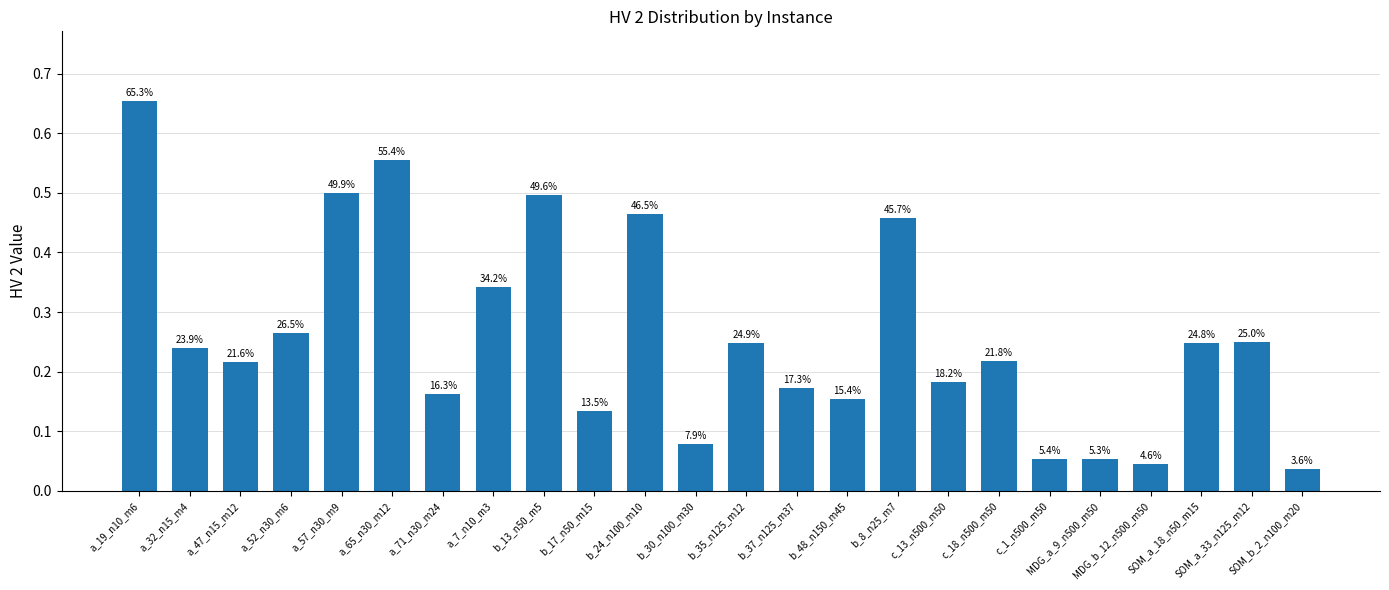

Are the bars horizontal?

No